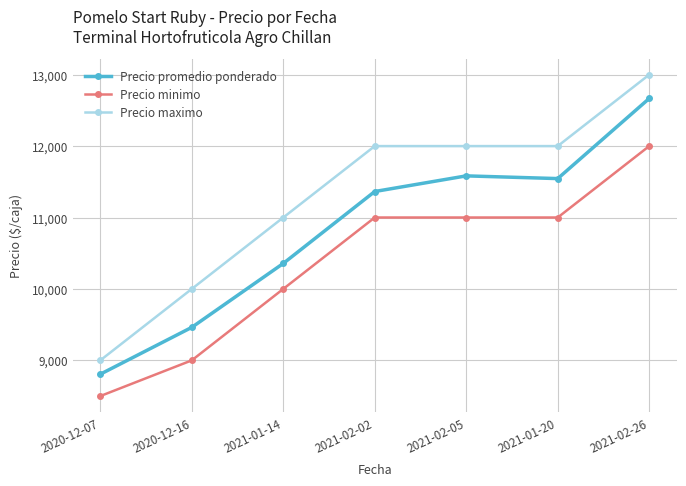

Is it true that Precio promedio ponderado equals 11545 at 2021-01-20?

True